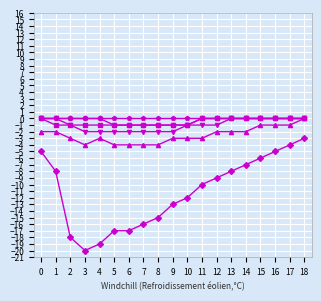

What is the total value across all series at 4?

-25